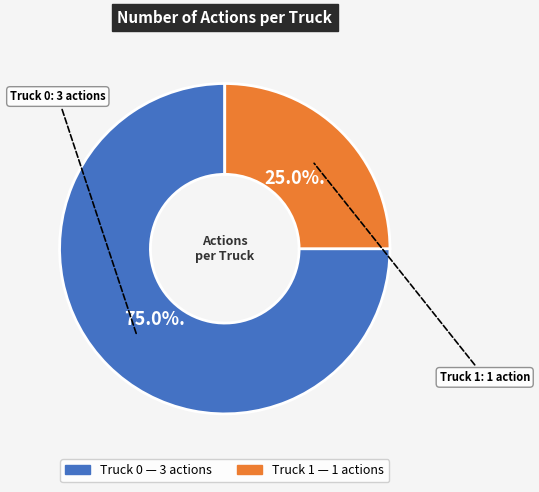

Rank the categories by value from highest to lowest.

Truck 0, Truck 1